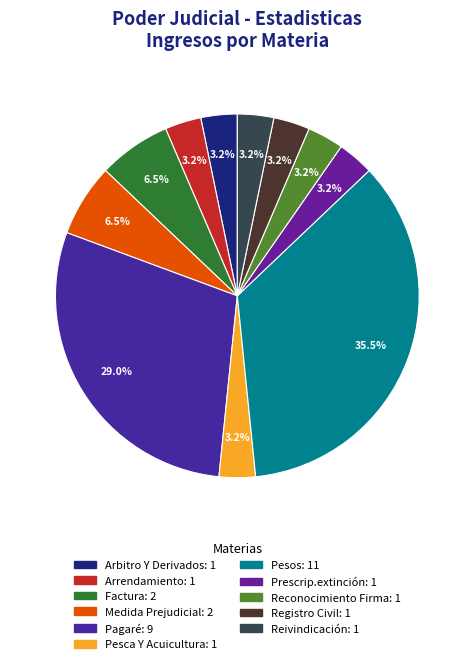

What is the ratio of the value at Arbitro Y Derivados to the value at Pesca Y Acuicultura?

1.0